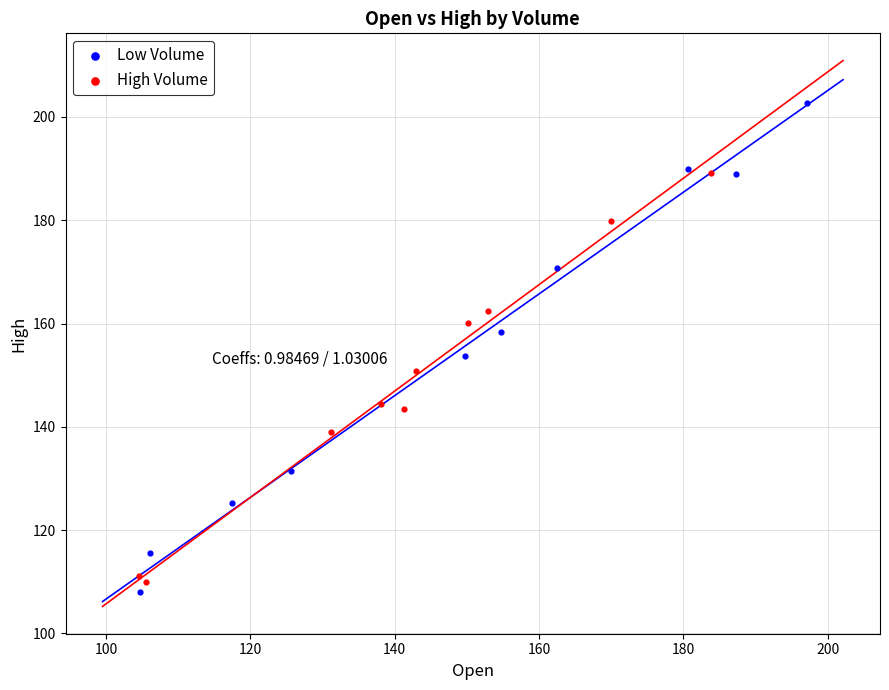

Which series contains the highest Y value?

Low Volume